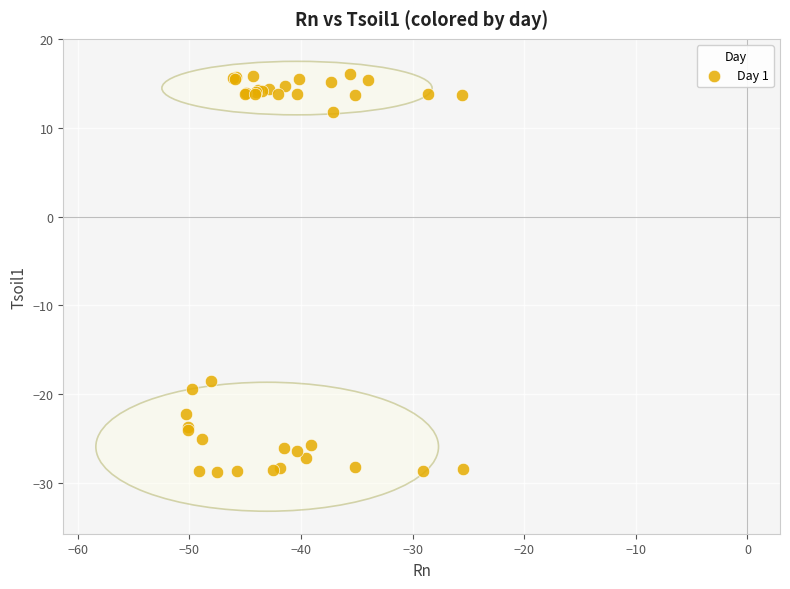

What Y value in the scatter plot is closest to -6?

-18.5